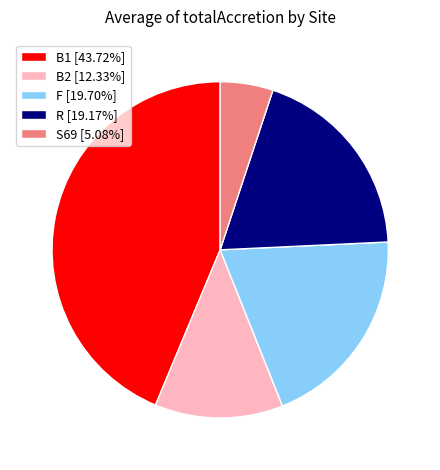

Approximately how many times larger is the value at R [19.17%] compared to B1 [43.72%]?

0.4